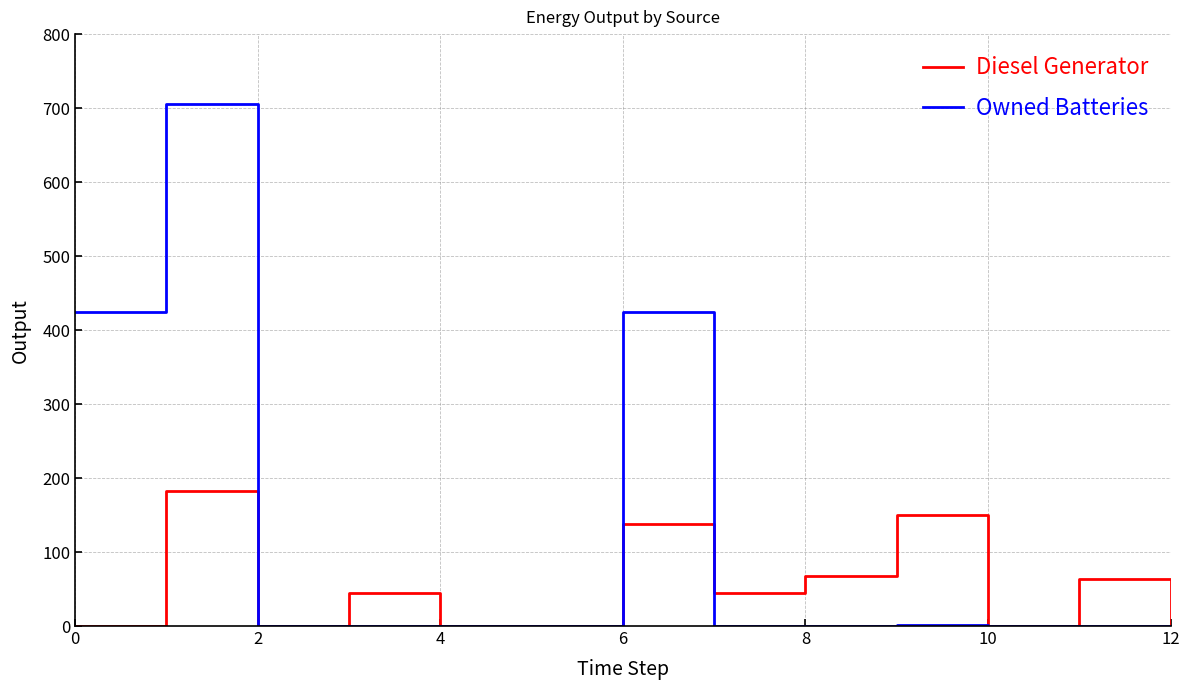

Rank the series by their maximum value, from highest to lowest.

Owned Batteries, Diesel Generator